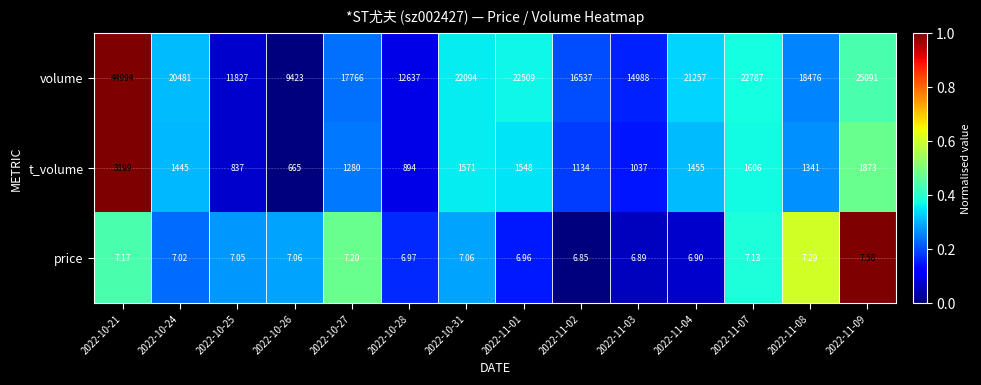

What is the total value across all series at 2022-10-27?

19053.2